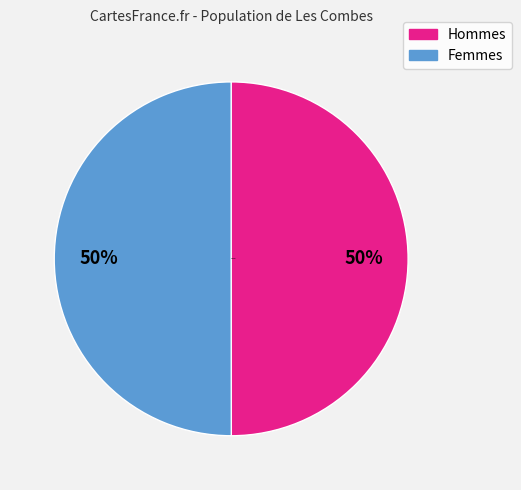

To the nearest percent, what is the average slice percentage?

50%